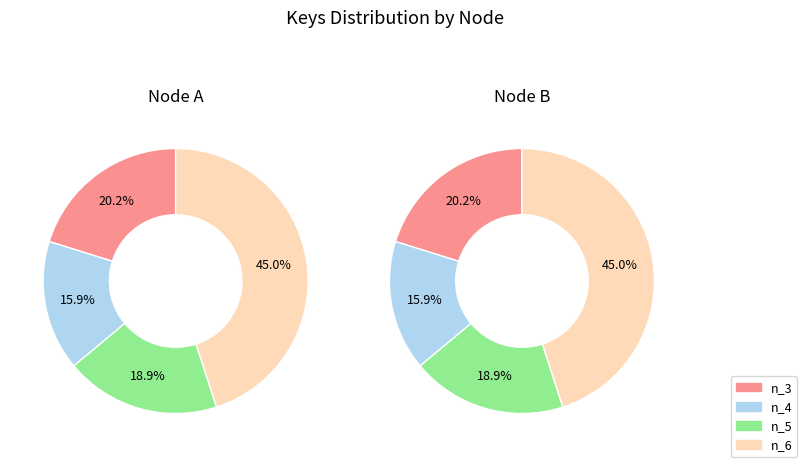

Rank the categories by value from lowest to highest.

n_4, n_5, n_3, n_6